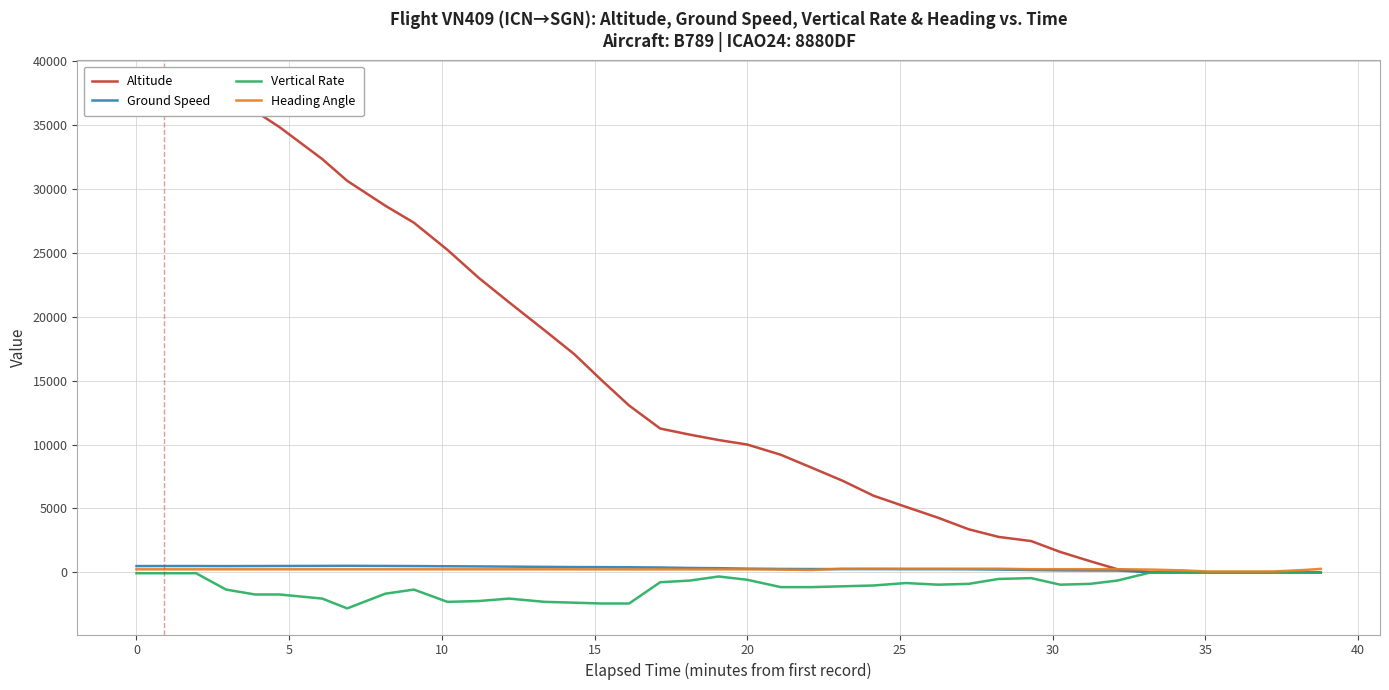

True or false: Heading Angle has a value of 240 at 0.

True